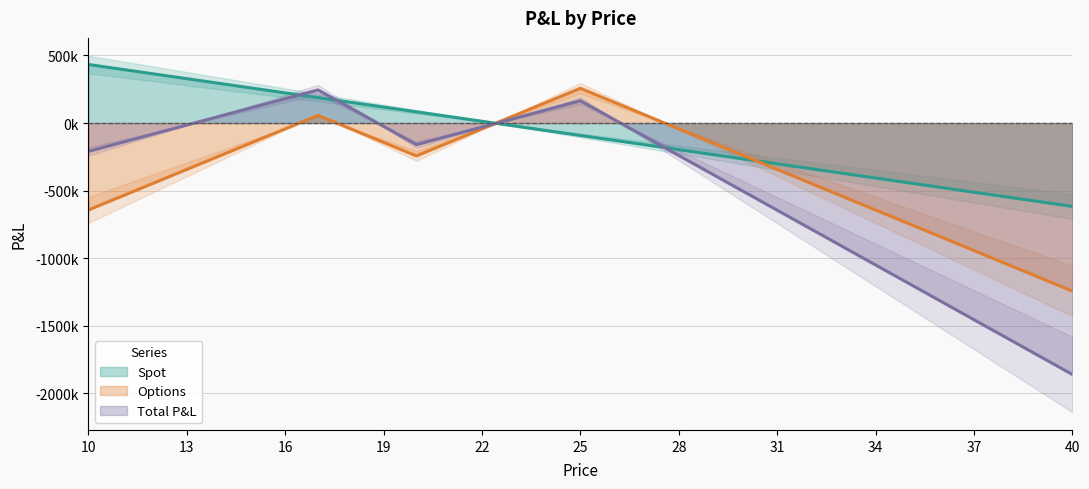

What is the total value across all series at 35?

-2369343.0